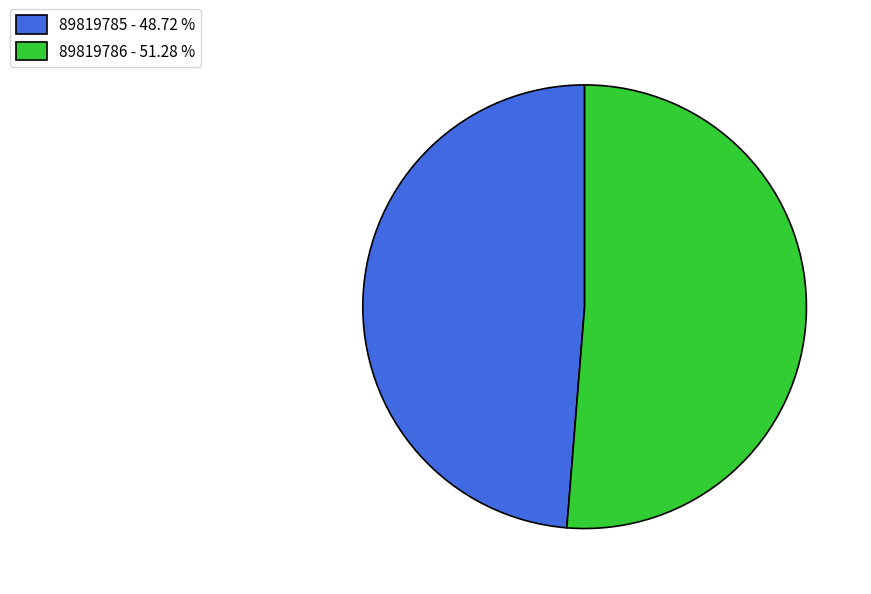

Do 89819785 and 89819786 together represent more than half of the pie?

Yes